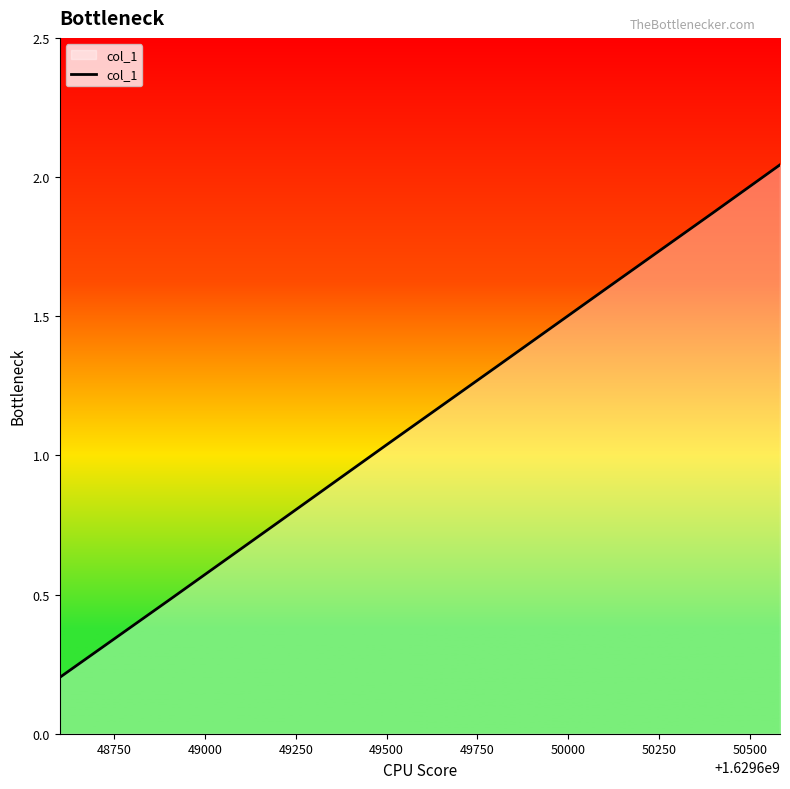

What is the average value?

1.2